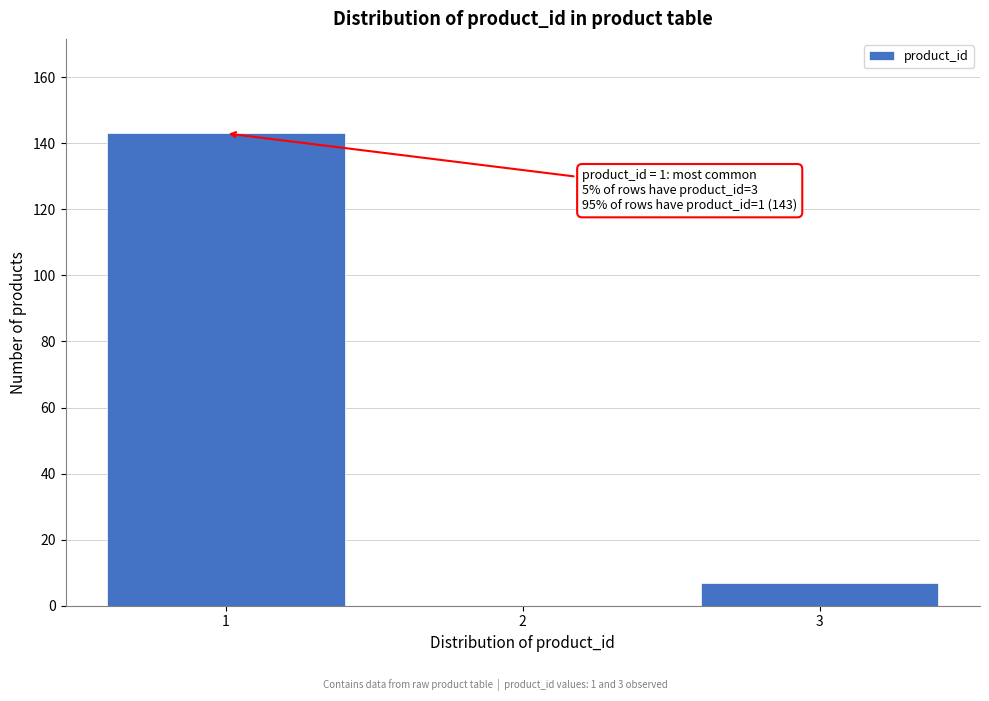

Reading left to right, transcribe all the data shown in this chart.

1=143	2=0	3=7